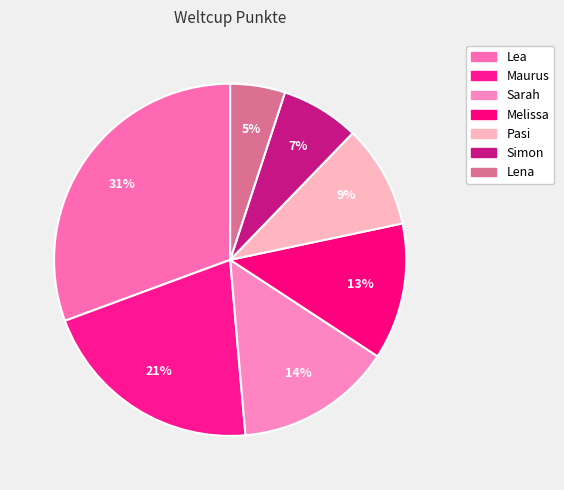

To the nearest percent, what is the average slice percentage?

14%